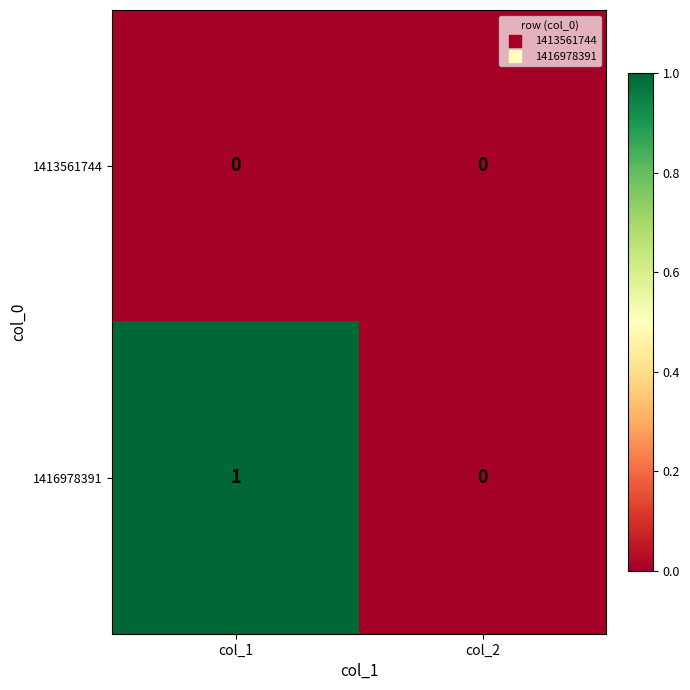

Which category has the lowest value in the 1416978391 series?

col_2